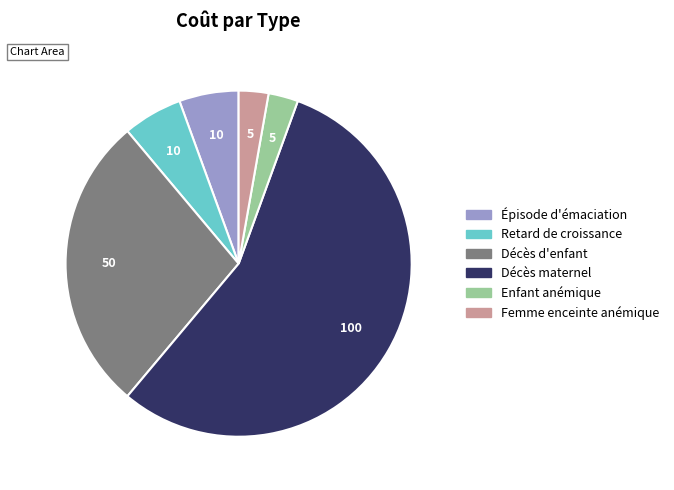

Is it true that Épisode d'émaciation is 6% of the pie?

True